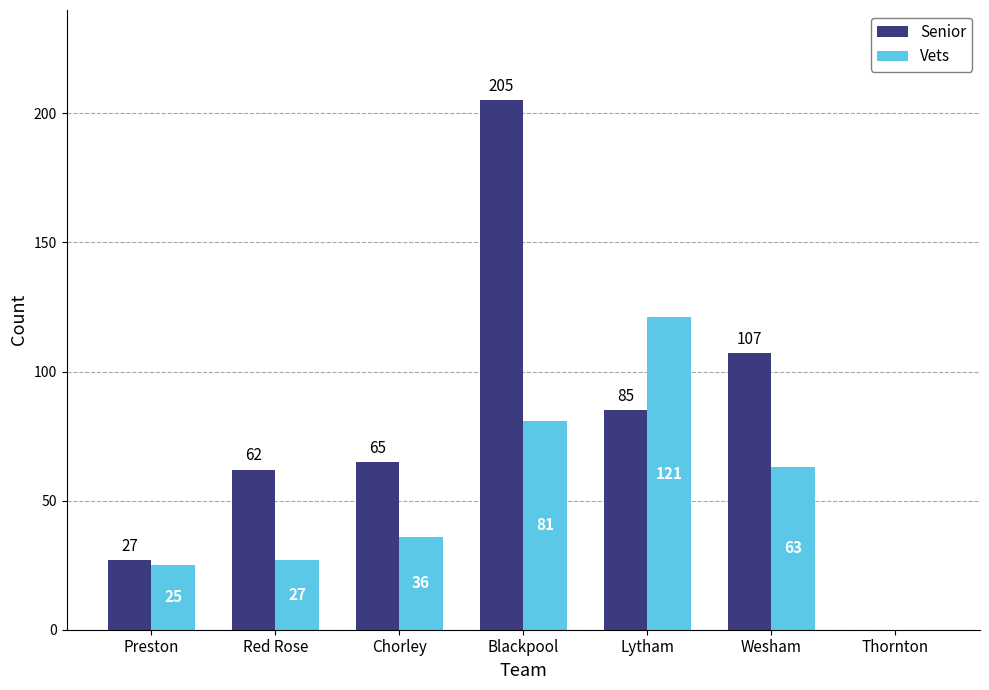

What value does the Senior series have at Red Rose?

62